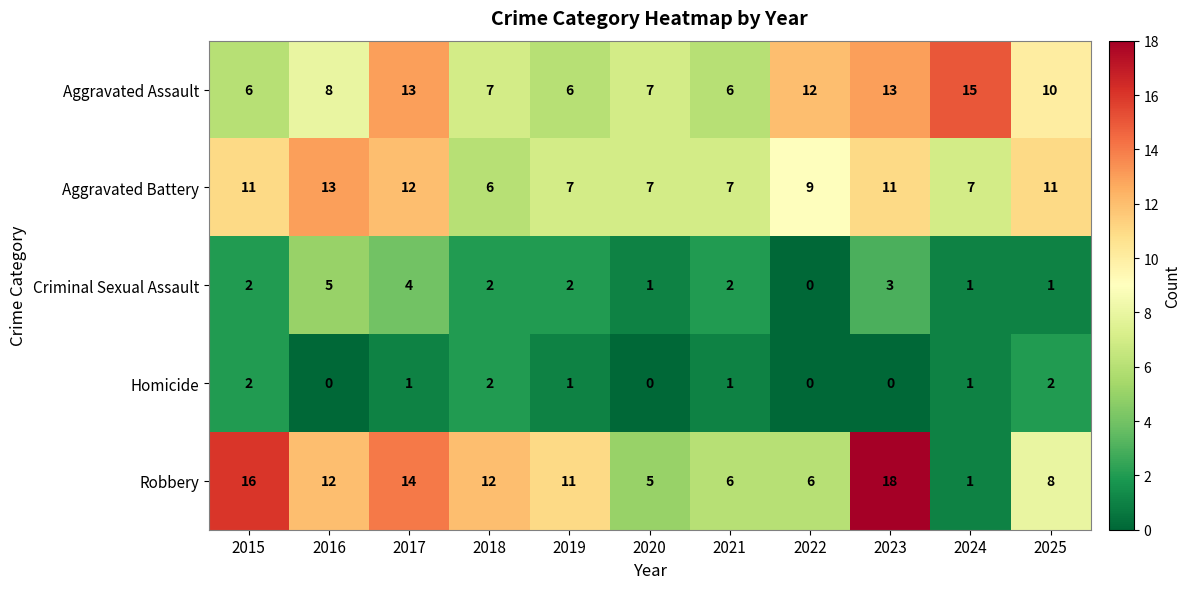

List the series in order of their peak value, lowest first.

Homicide, Criminal Sexual Assault, Aggravated Battery, Aggravated Assault, Robbery